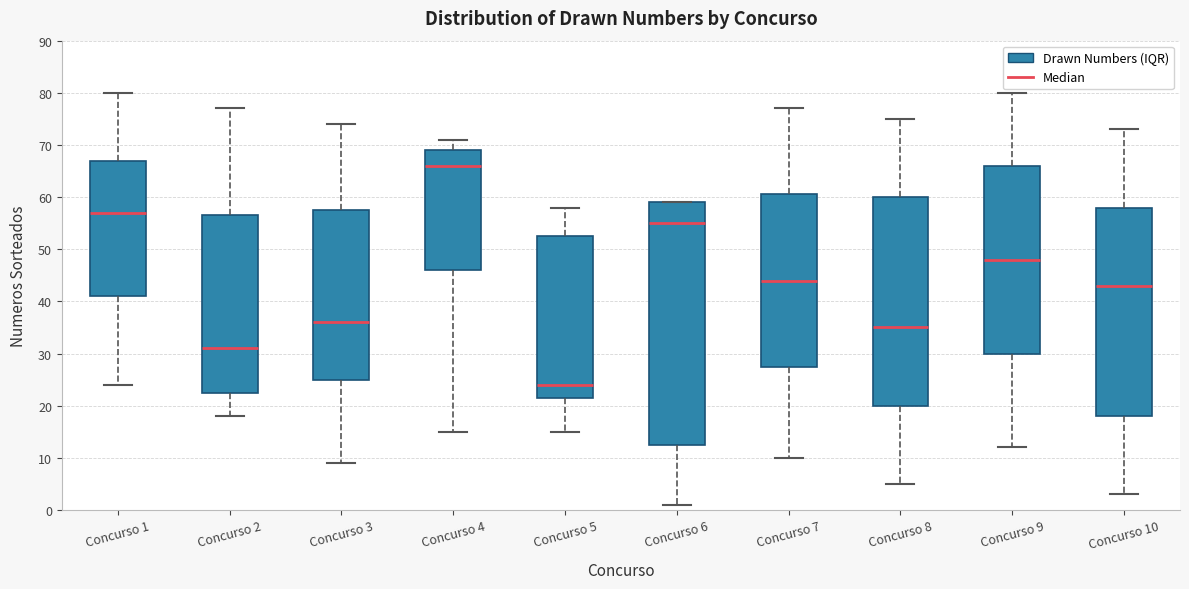

Where is the lower edge of the box for Concurso 1 on the y-axis? The values are not printed on the chart, so give them approximately, as read against the axis.

41